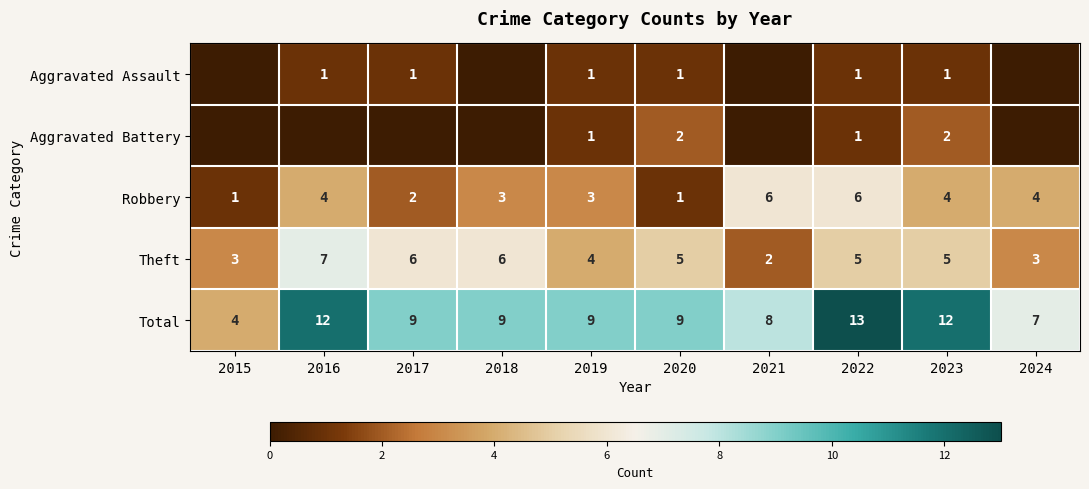

What is the difference between the highest and lowest values at 2024?

7